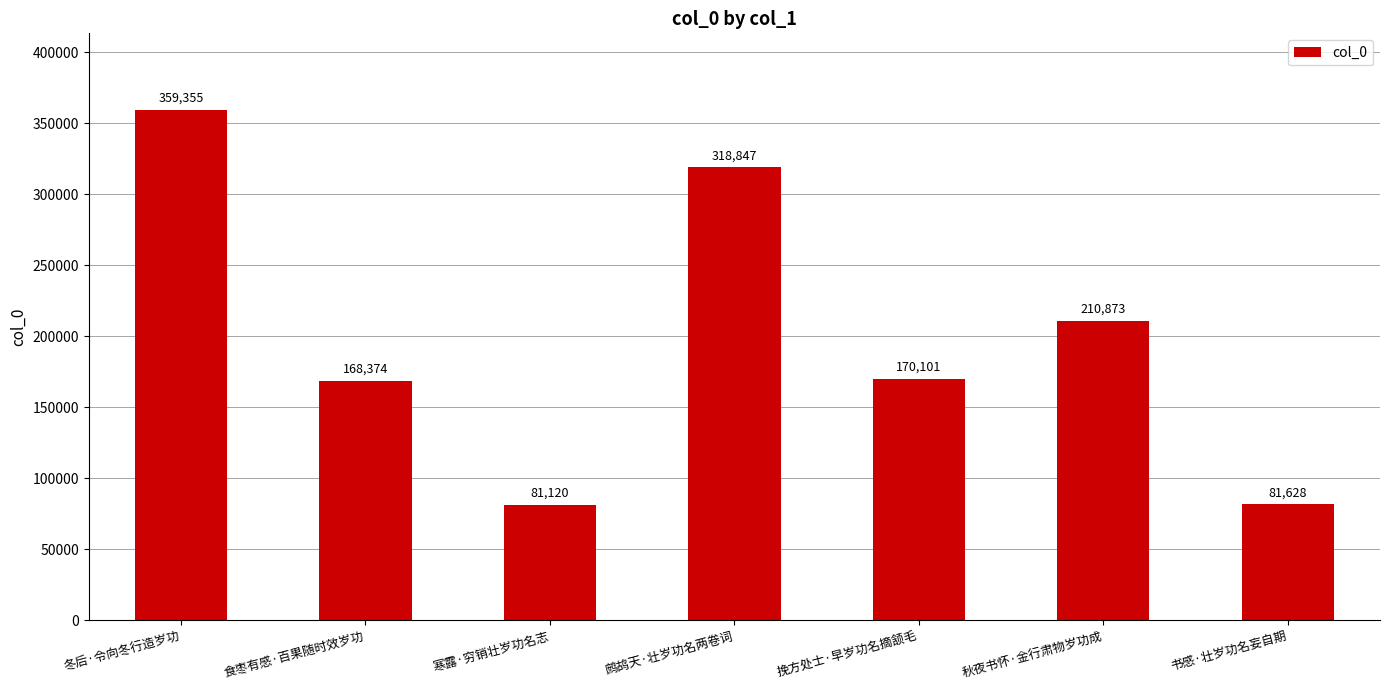

Which has a higher value, 挽方处士·早岁功名摘颔毛 or 食枣有感·百果随时效岁功?

挽方处士·早岁功名摘颔毛